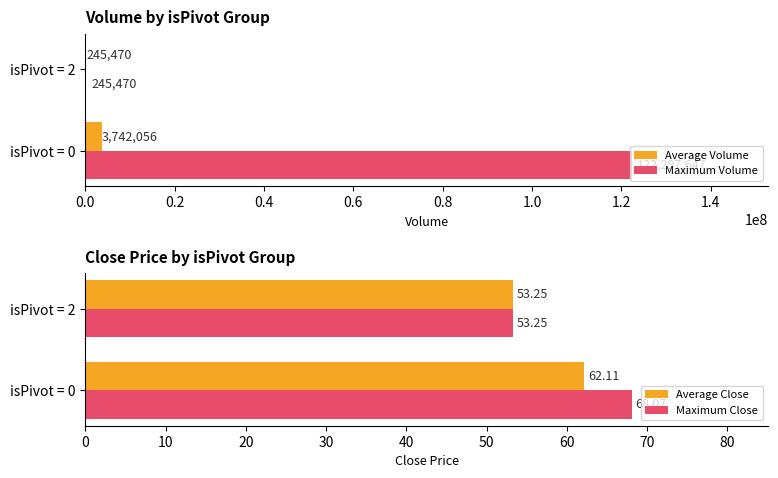

True or false: Maximum Volume has a value of 245470 at isPivot = 2.

True